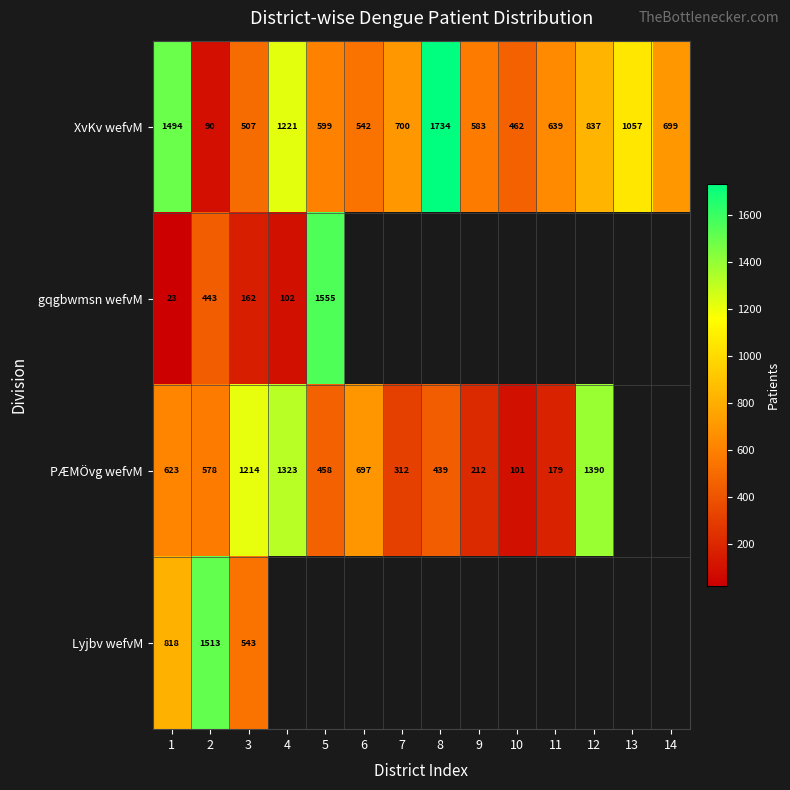

True or false: XvKv wefvM has a value of 519 at 12.

False